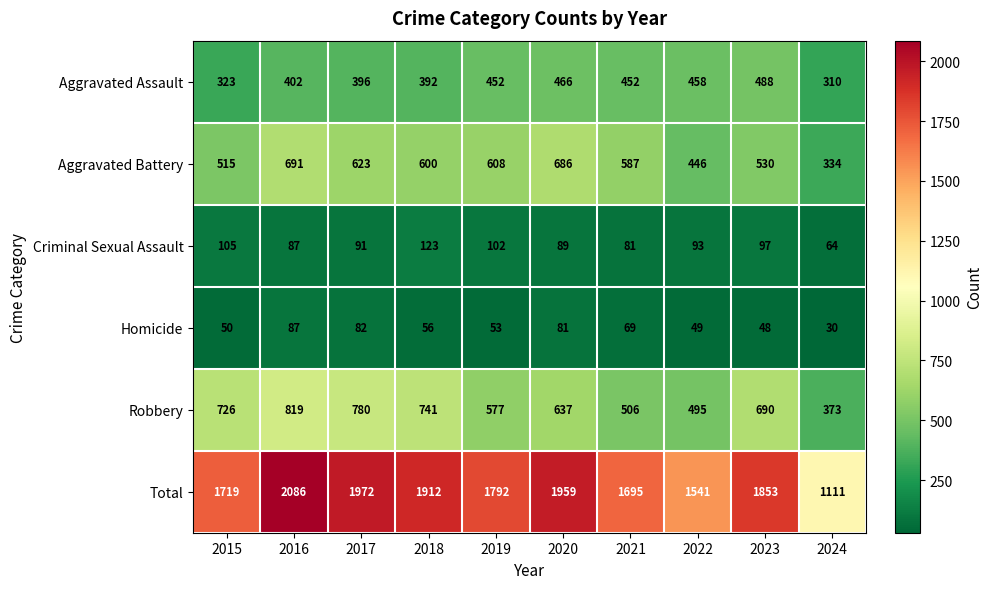

What is the average value of the Robbery series?

634